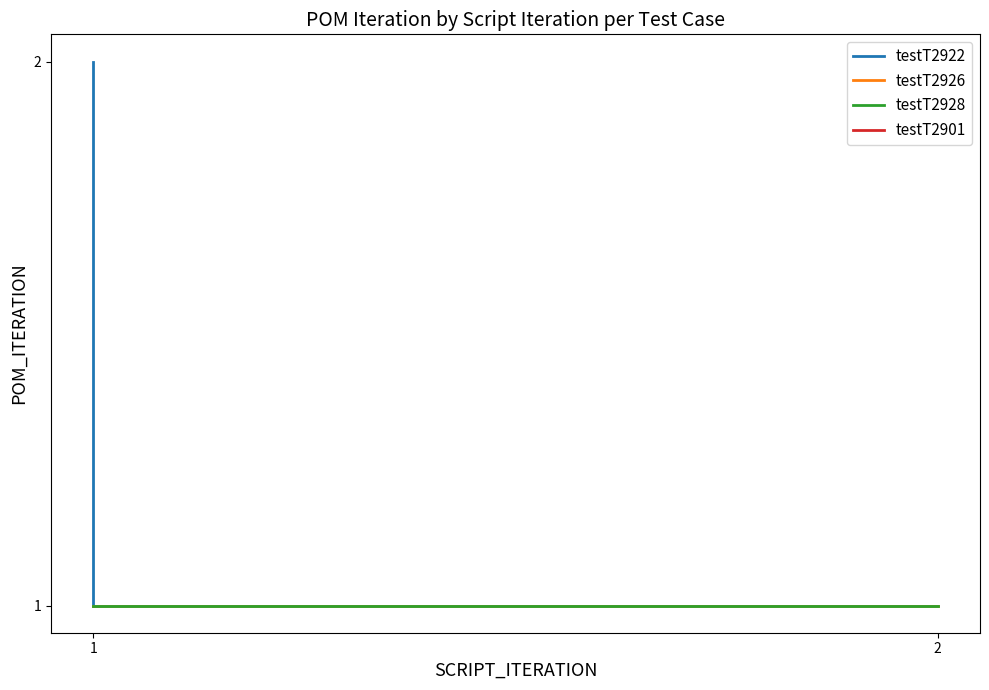

What are all the series names shown in the legend?

testT2922, testT2926, testT2928, testT2901